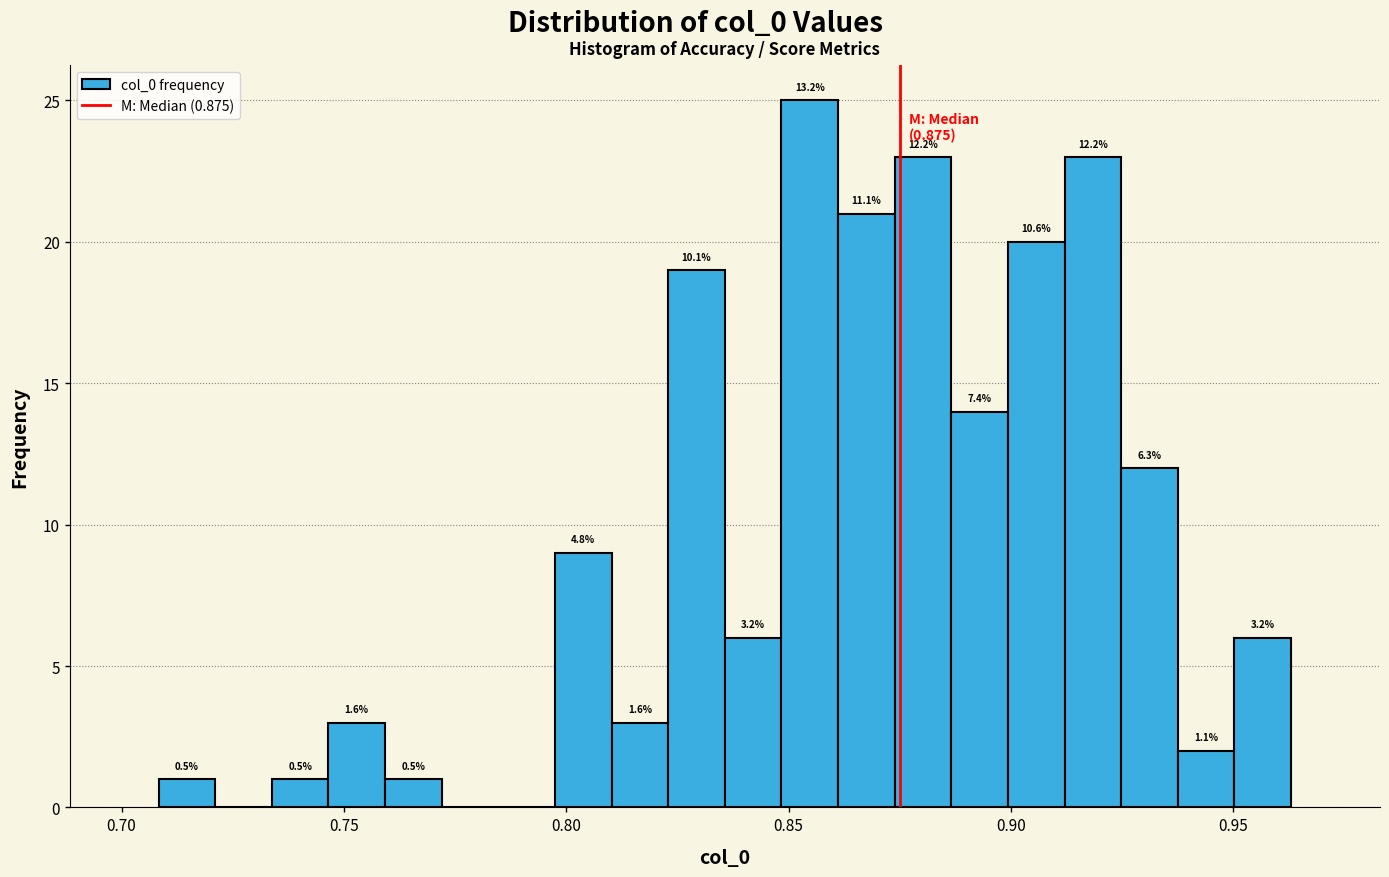

Around what value on the x-axis is the tallest bar? Give the approximate position of its centre, as read against the axis.

0.855